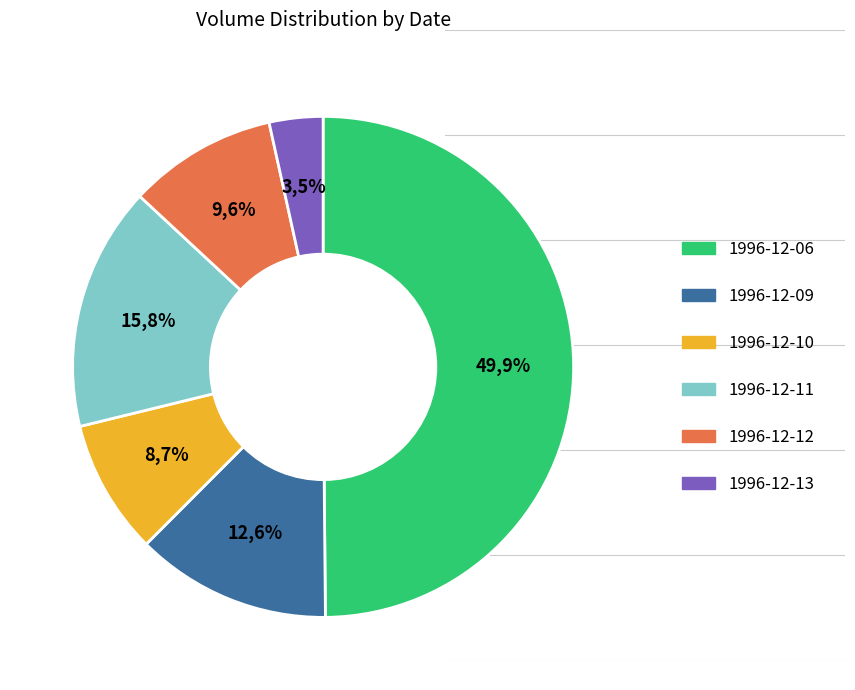

Approximately how many times larger is the value at 1996-12-09 compared to 1996-12-10?

1.5